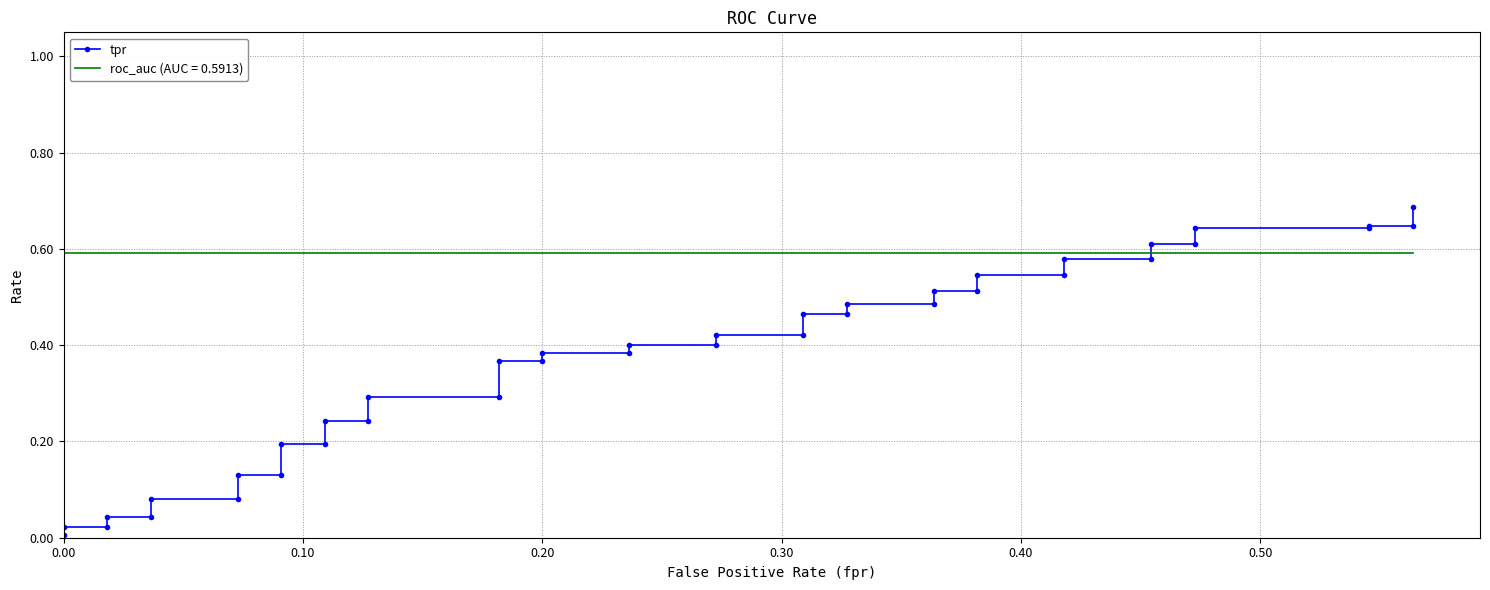

Reading left to right, what are all the values shown in this chart?

0.0	0.0	0.0	0.0	0.0	0.1	0.1	0.1	0.1	0.2	0.2	0.2	0.2	0.3	0.3	0.4	0.4	0.4	0.4	0.4	0.4	0.4	0.4	0.5	0.5	0.5	0.5	0.5	0.5	0.5	0.5	0.6	0.6	0.6	0.6	0.6	0.6	0.6	0.6	0.7